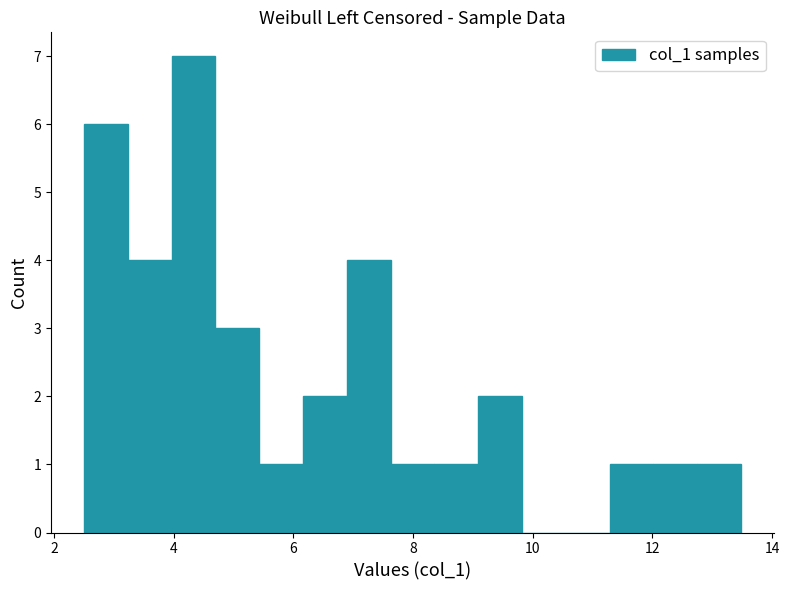

Around what value on the x-axis is the tallest bar? Give the approximate position of its centre, as read against the axis.

4.4